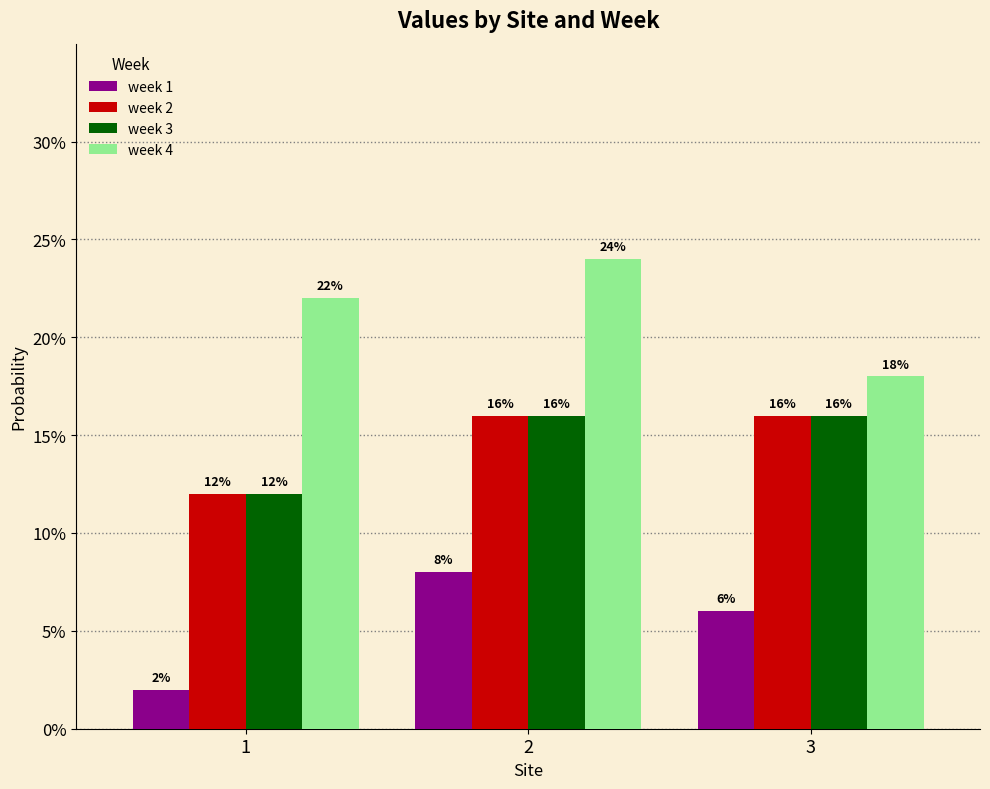

Which has a higher value, 3 or 1?

3